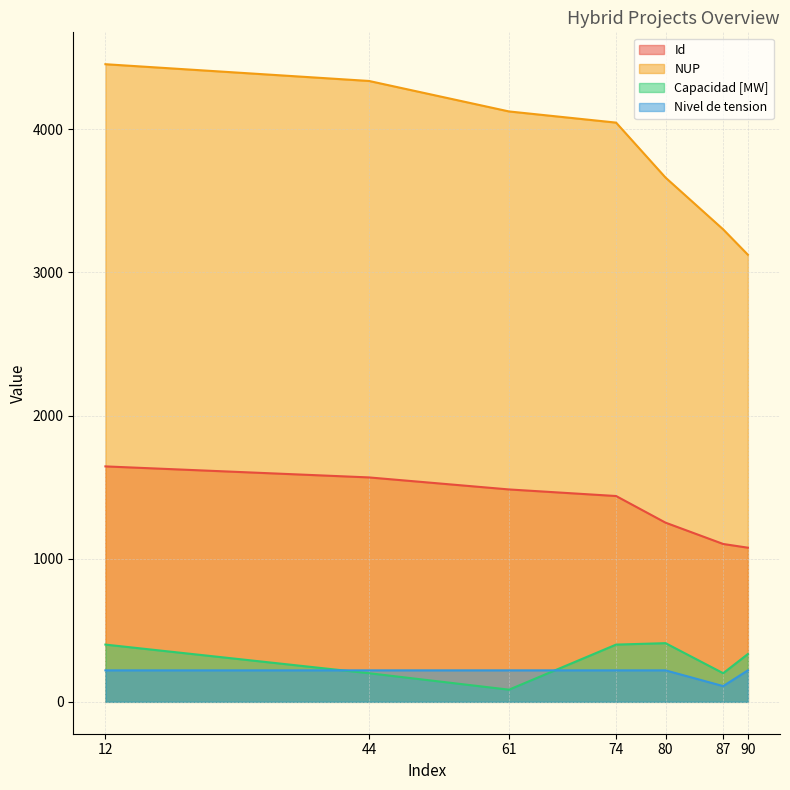

Does the chart display data point markers on the line(s)?

No